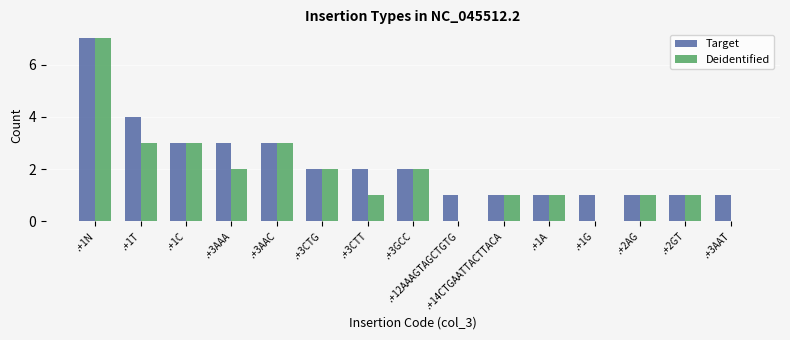

How many bars are there in total?

30